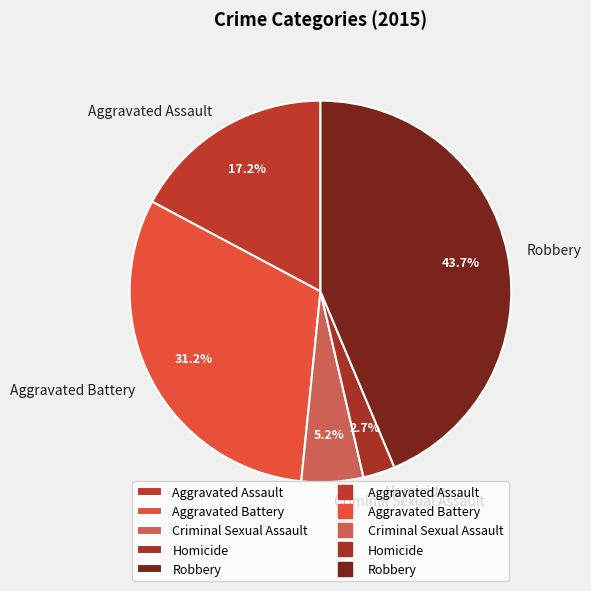

What portion of the pie excludes Robbery?

56.3%